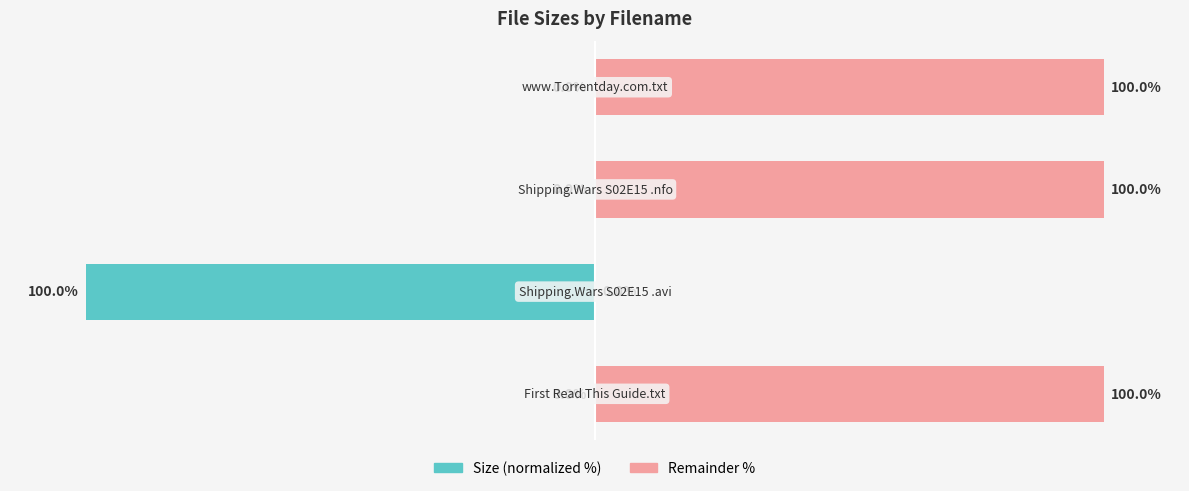

Which series has the largest total across all categories?

Remainder %